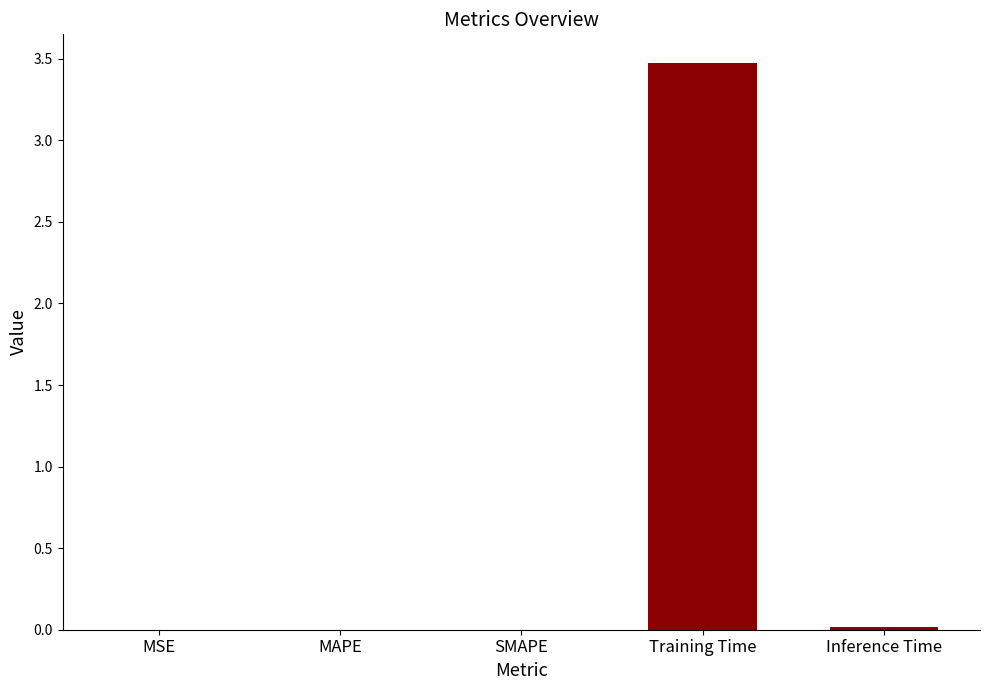

Are the bars horizontal?

No